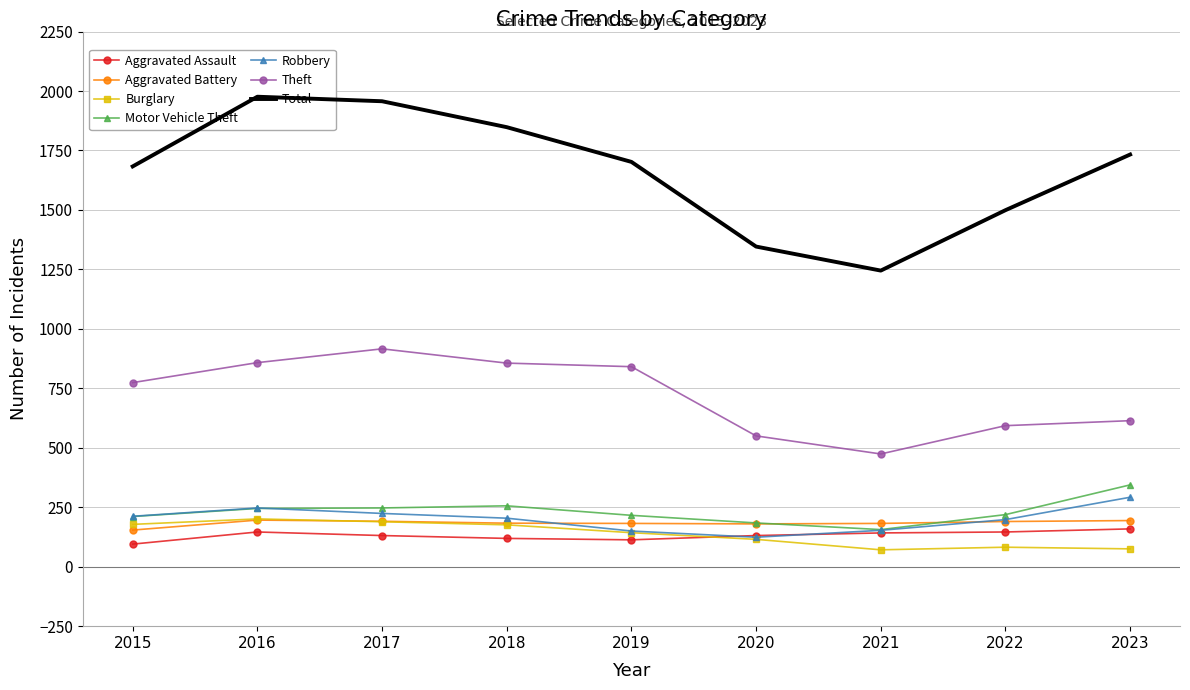

What is the difference between the Burglary values at 2020 and 2015?

63